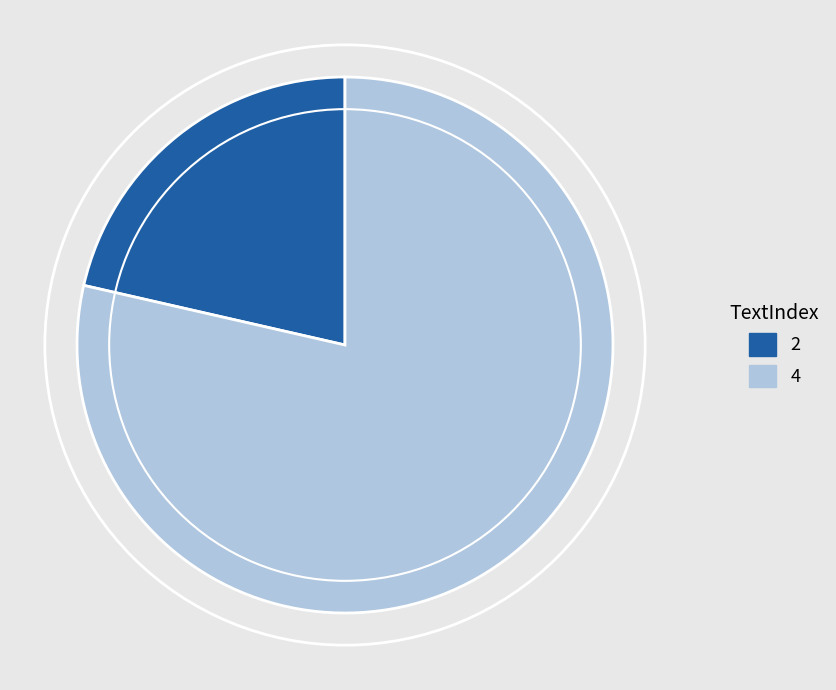

Which slice is the smallest?

2